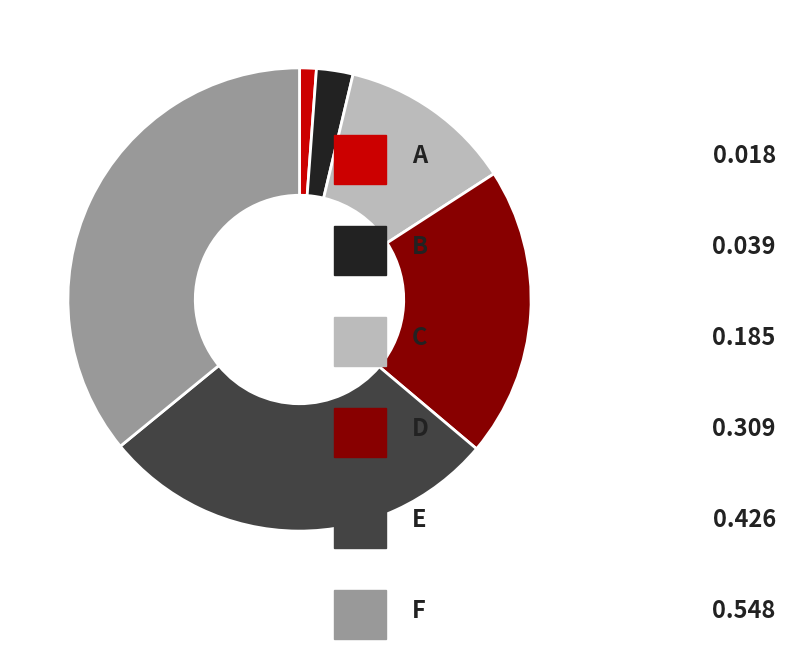

Is there any slice that represents more than half of the pie?

No